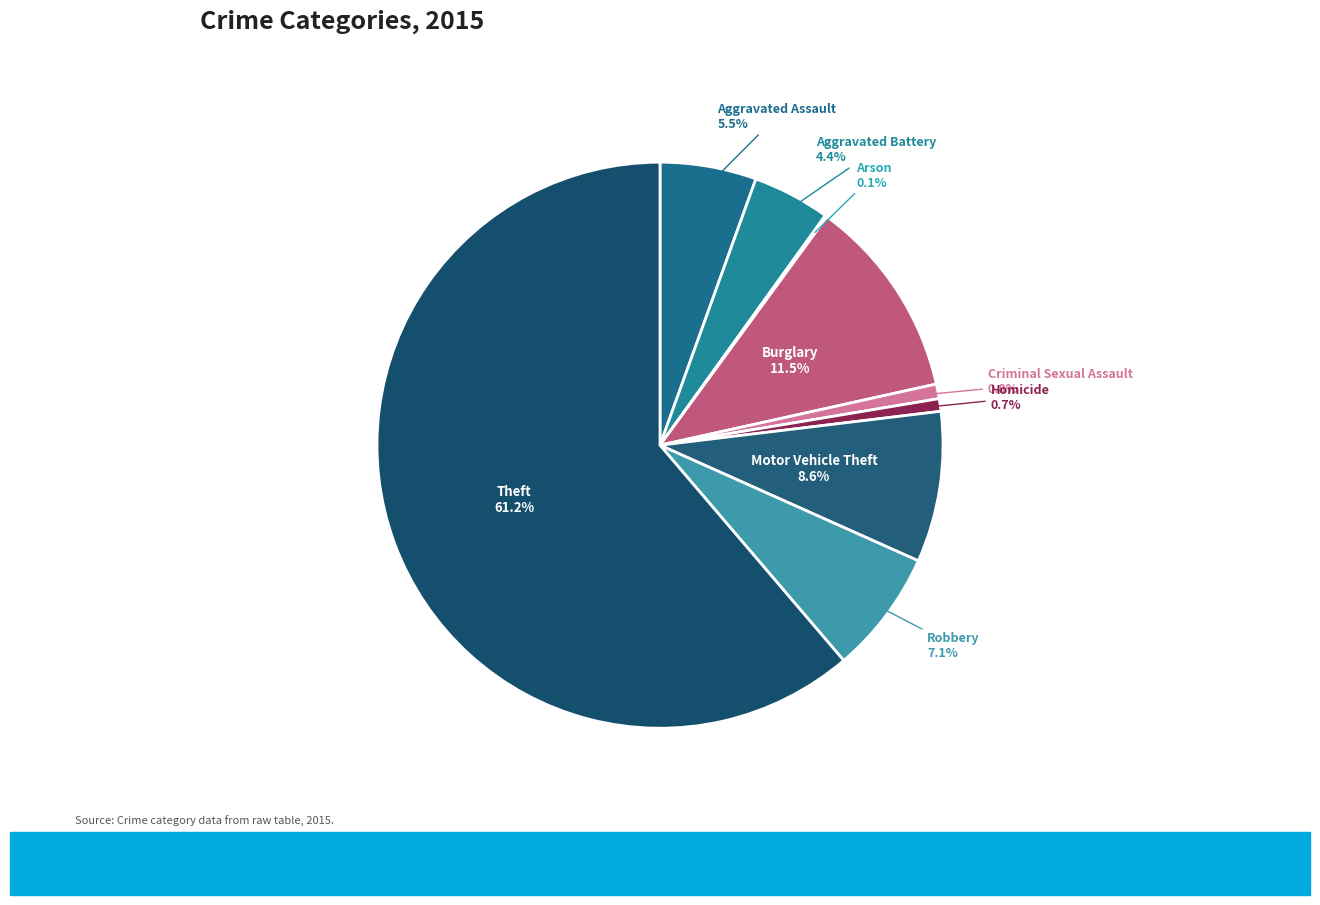

Which has a higher value, Theft or Motor Vehicle Theft?

Theft